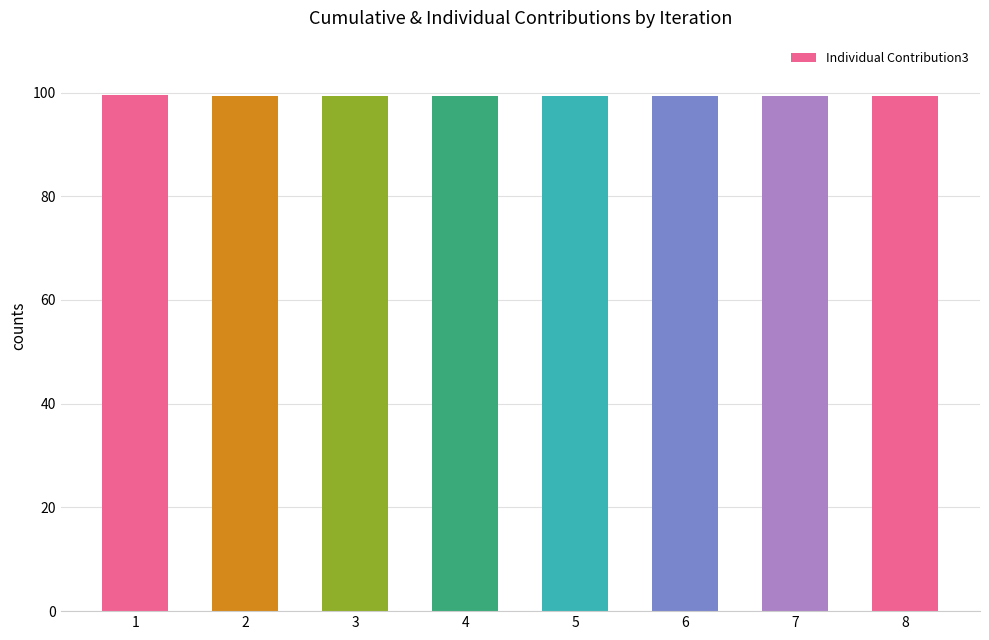

How many distinct data groups are displayed?

1